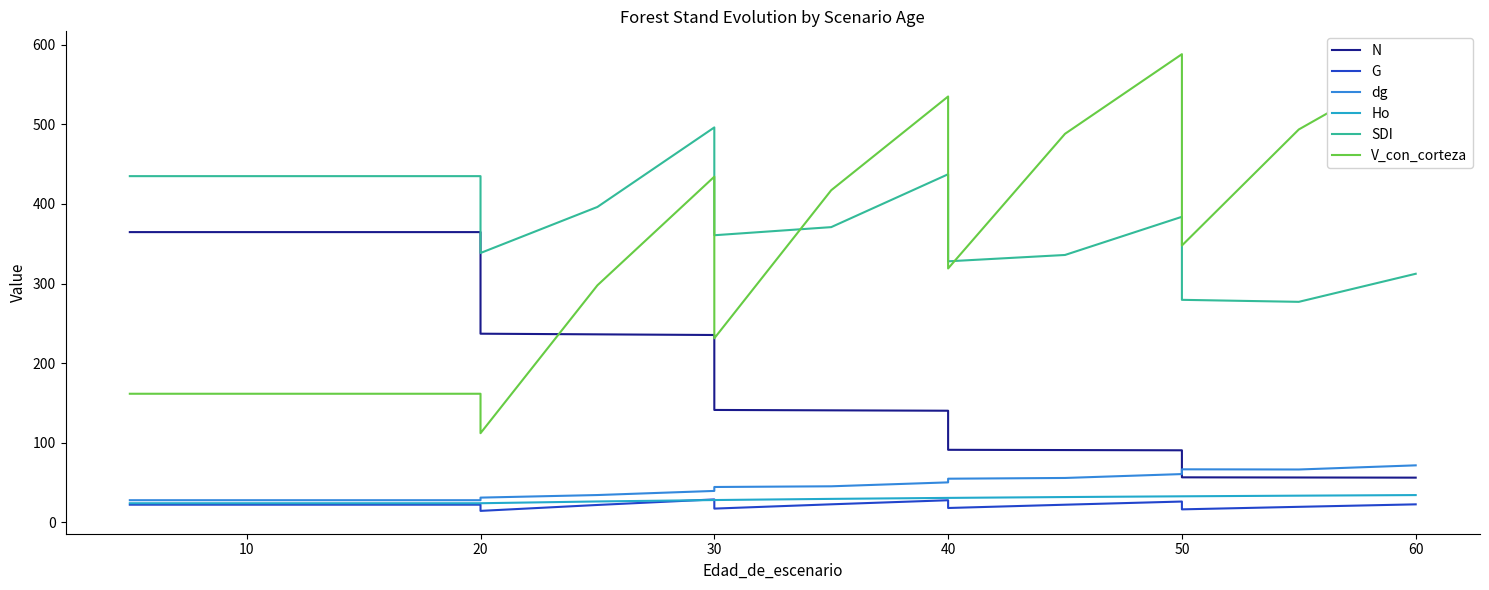

What is the value of the dg point at the 13th from the left?

55.8